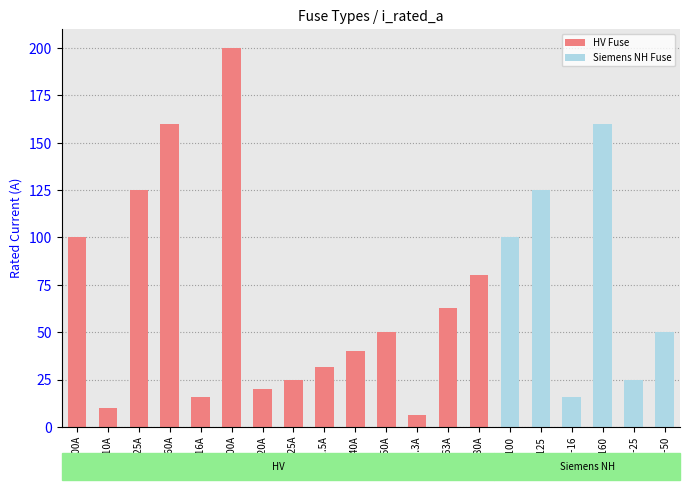

Approximately how many times larger is the value at NH-1-50 compared to HV 80A?

0.6